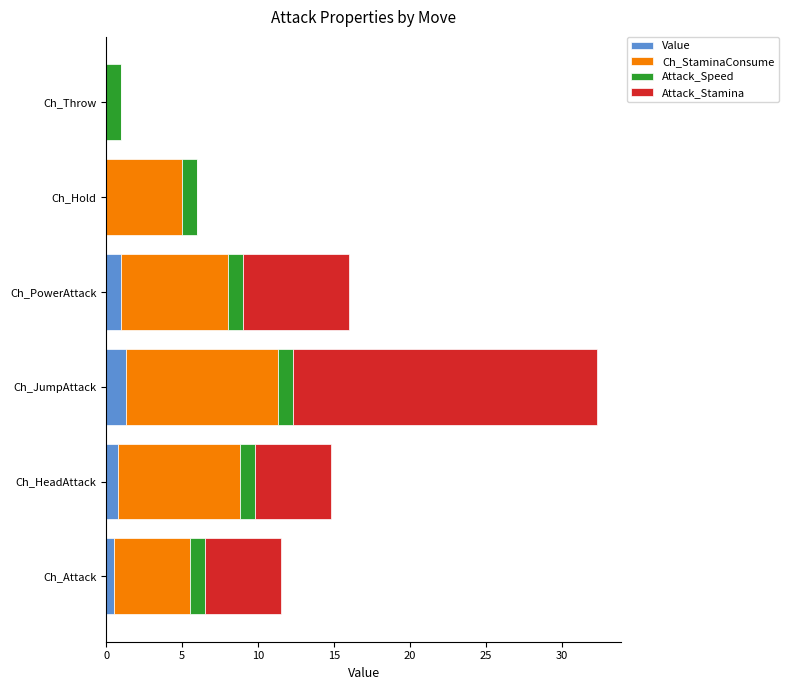

At which category is the sum across all series the highest?

Ch_JumpAttack